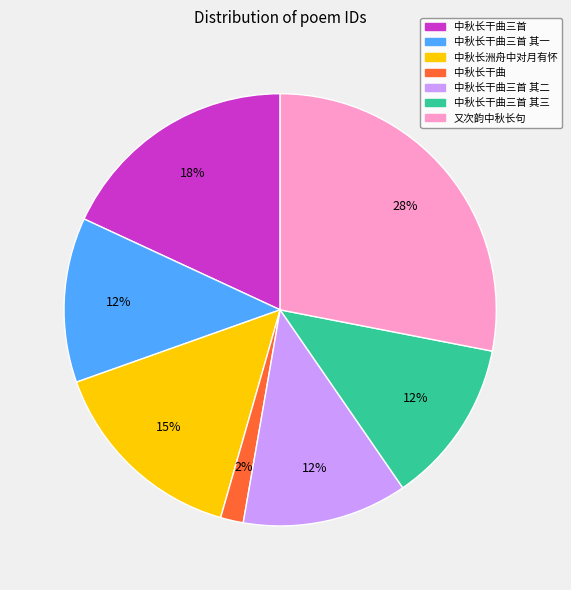

Combined, do 中秋长干曲三首 其一 and 中秋长洲舟中对月有怀 account for over 50%?

No